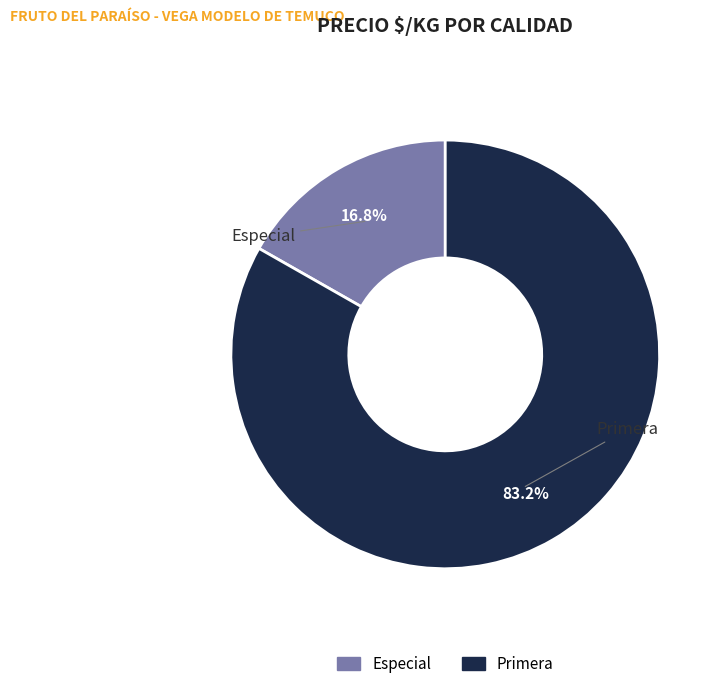

Is there a majority slice in this chart?

Yes